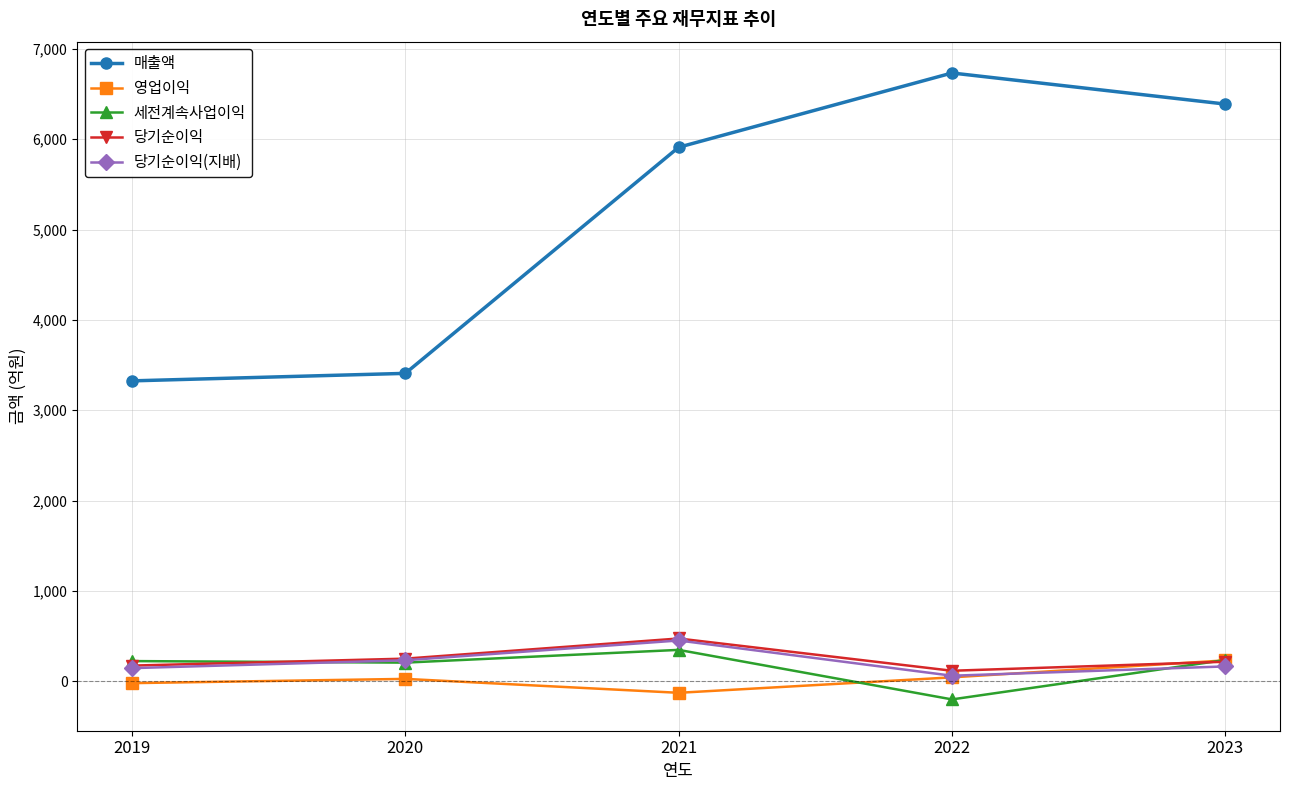

How many lines are shown in the chart?

5